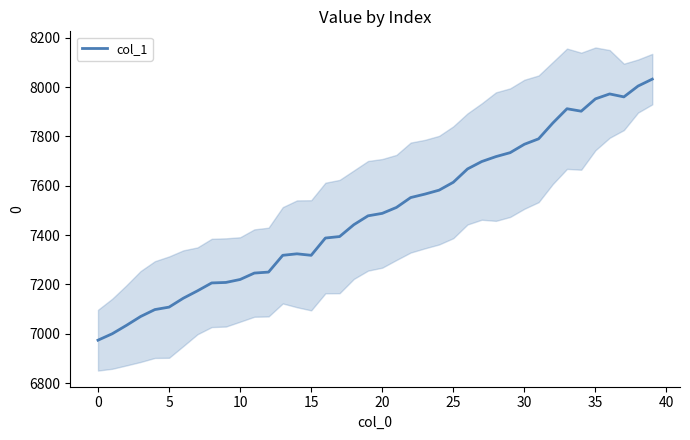

What is the maximum value for col_1?

8032